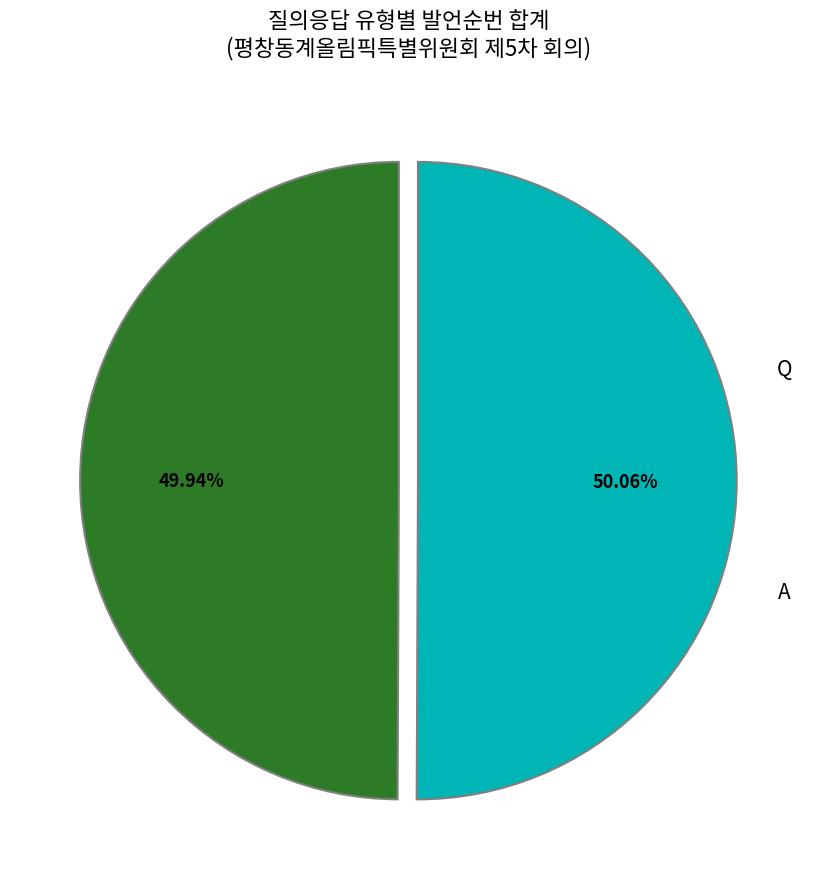

Is there a majority slice in this chart?

Yes